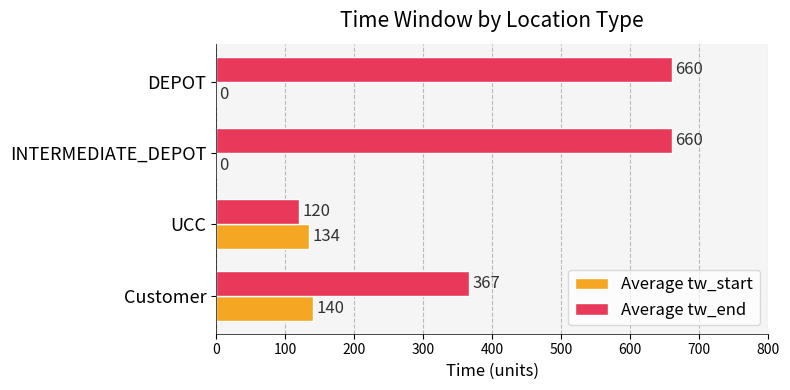

What is the maximum value shown in the chart?

660